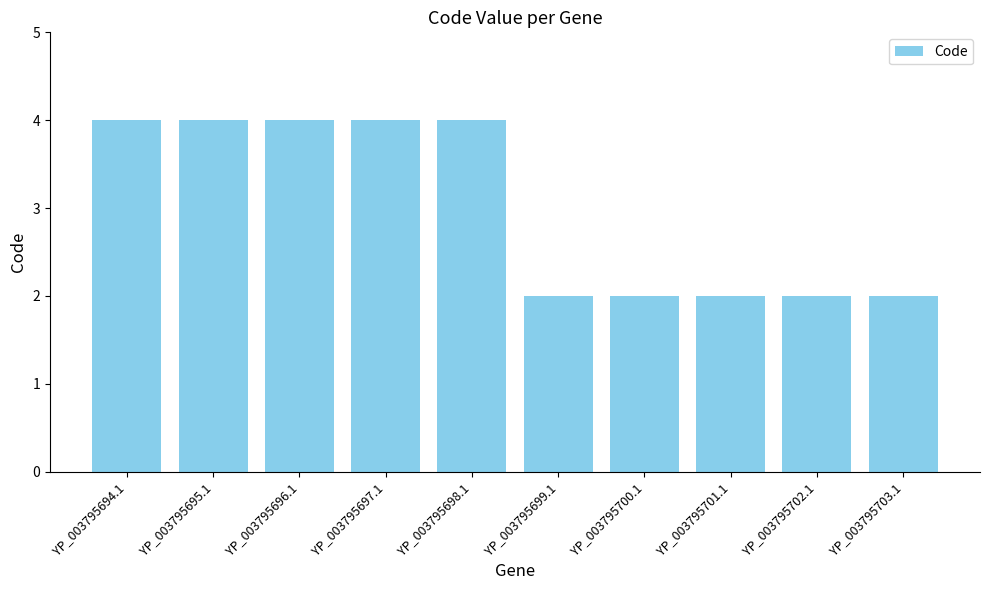

True or false: the data shows 4 at YP_003795698.1.

True